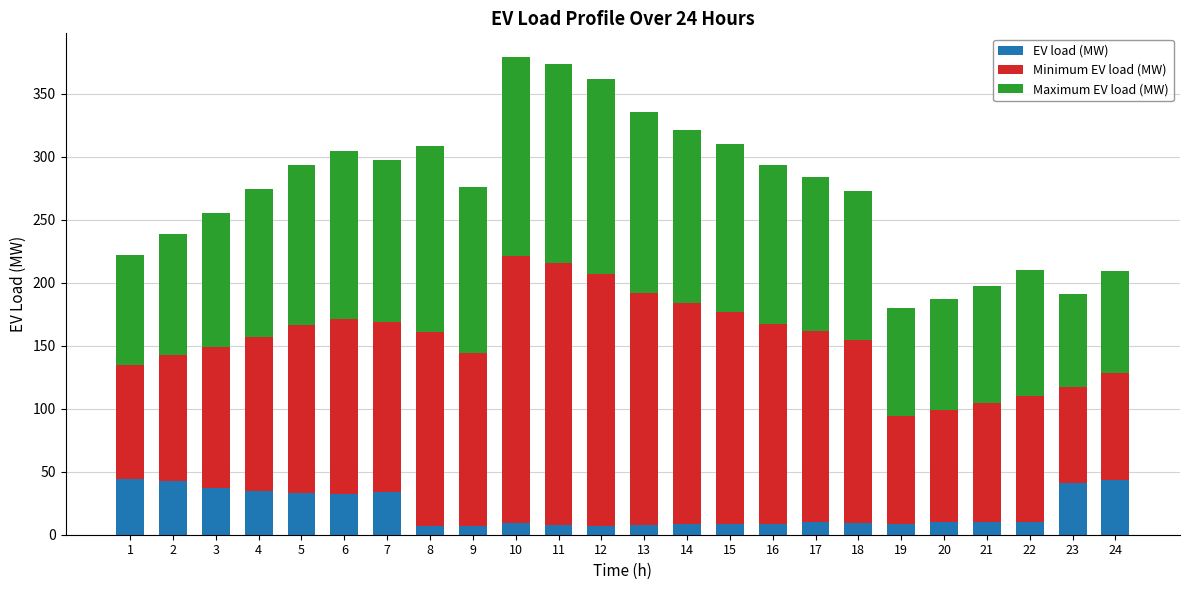

How many data points in EV load (MW) are above 9?

14